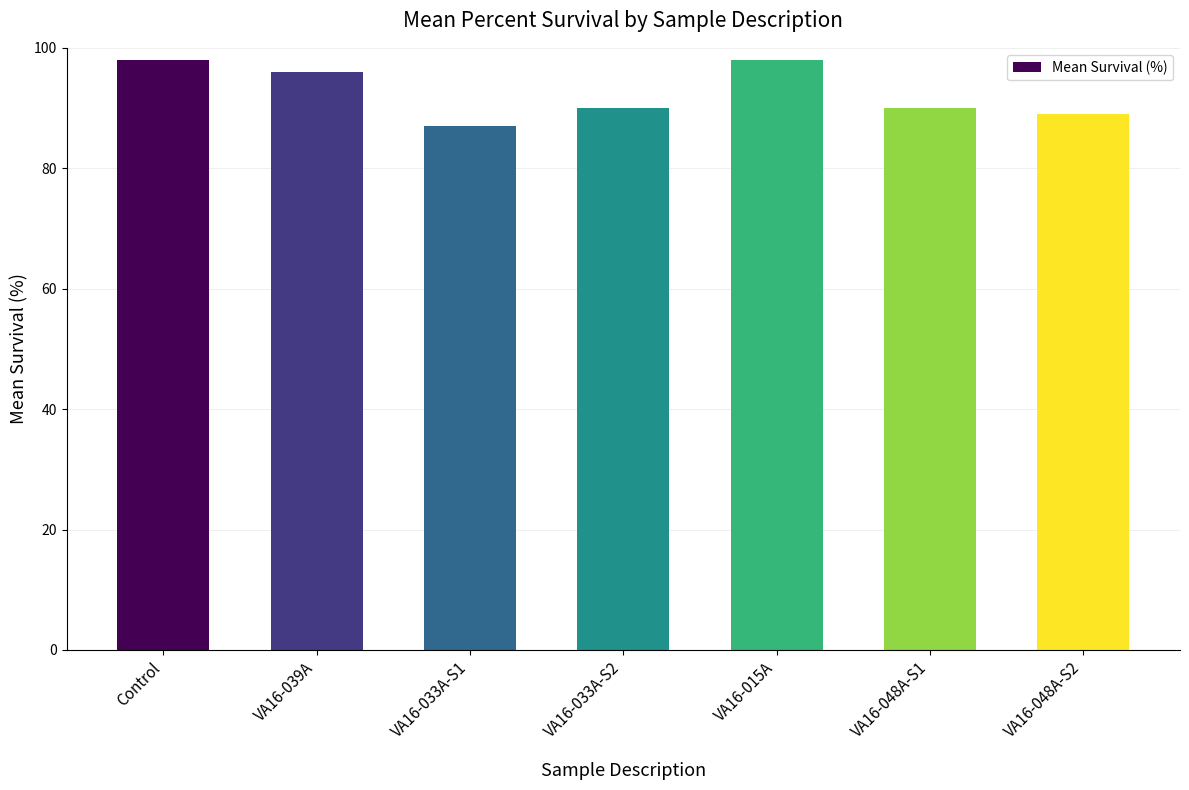

Is it true that the value at Control is 176?

False